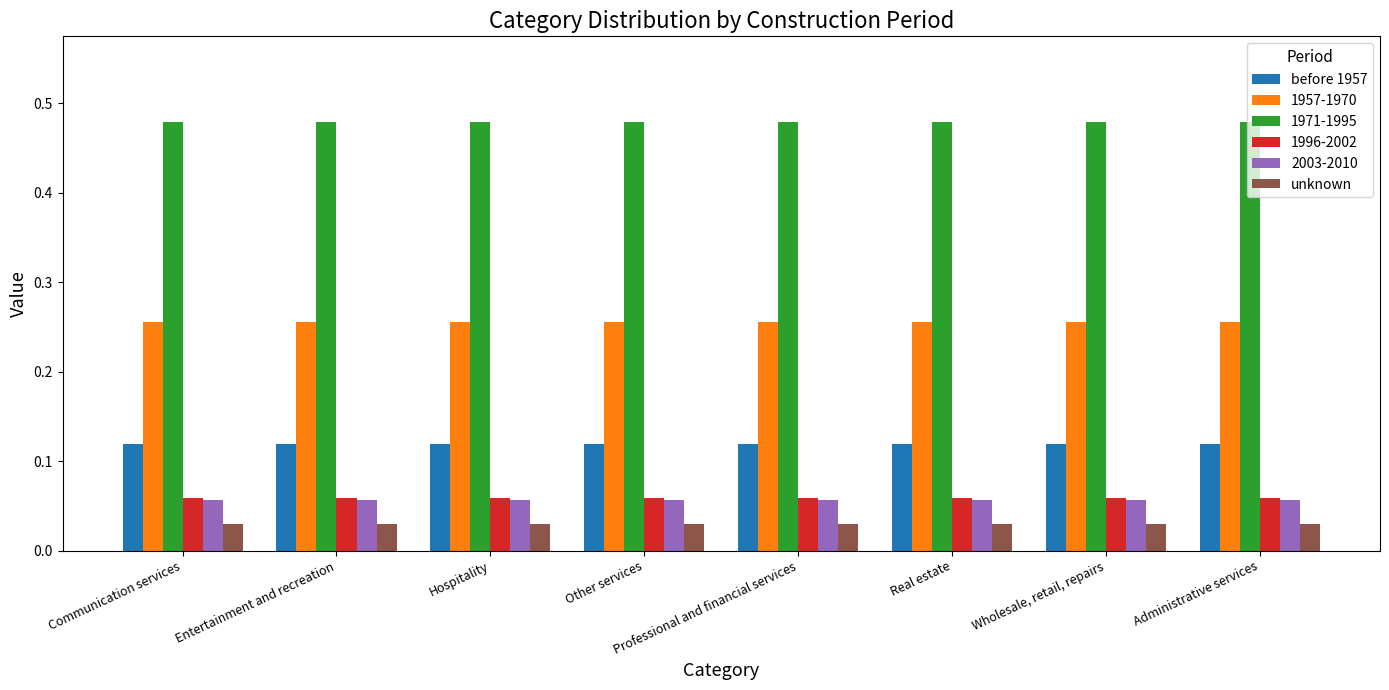

What position from the right is Wholesale, retail, repairs?

2